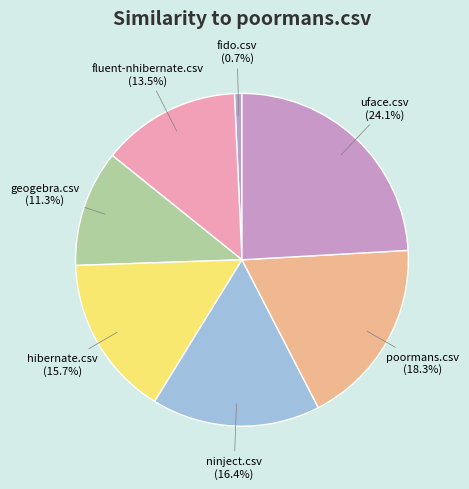

Is it true that geogebra.csv is 11% of the pie?

True